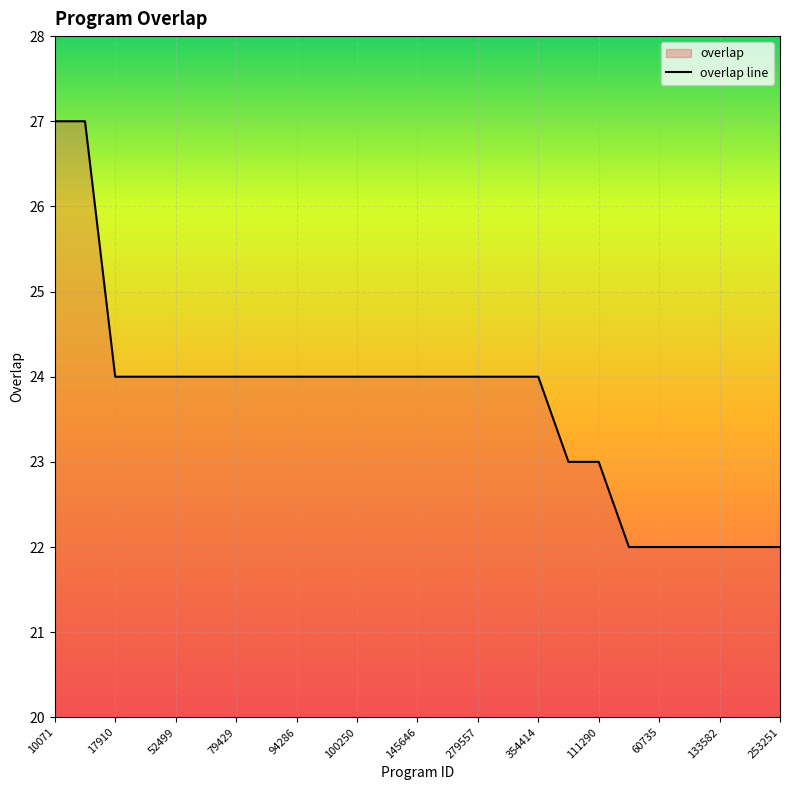

How many lines are shown in the chart?

1